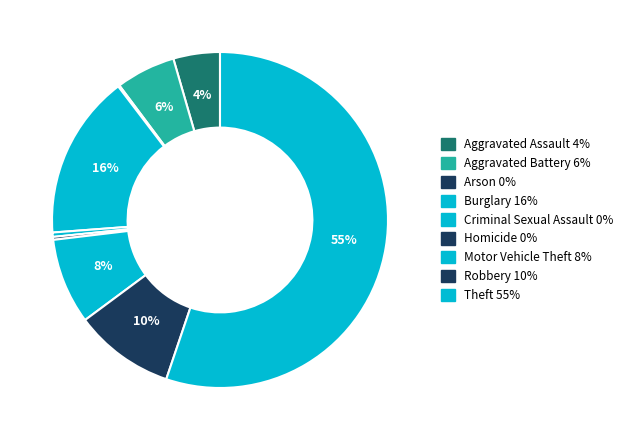

Which slice is the largest?

Theft